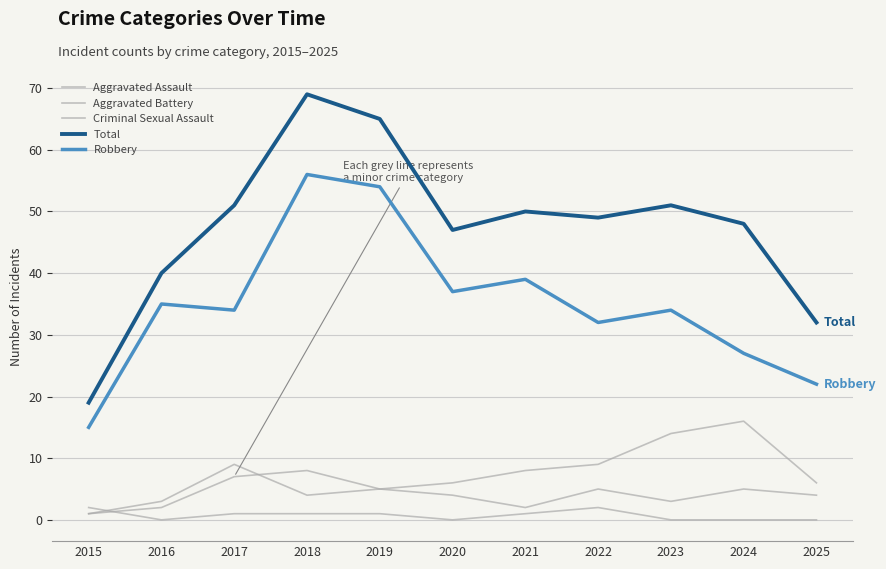

What is the difference between the maximum and minimum values in the Aggravated Battery series?

15